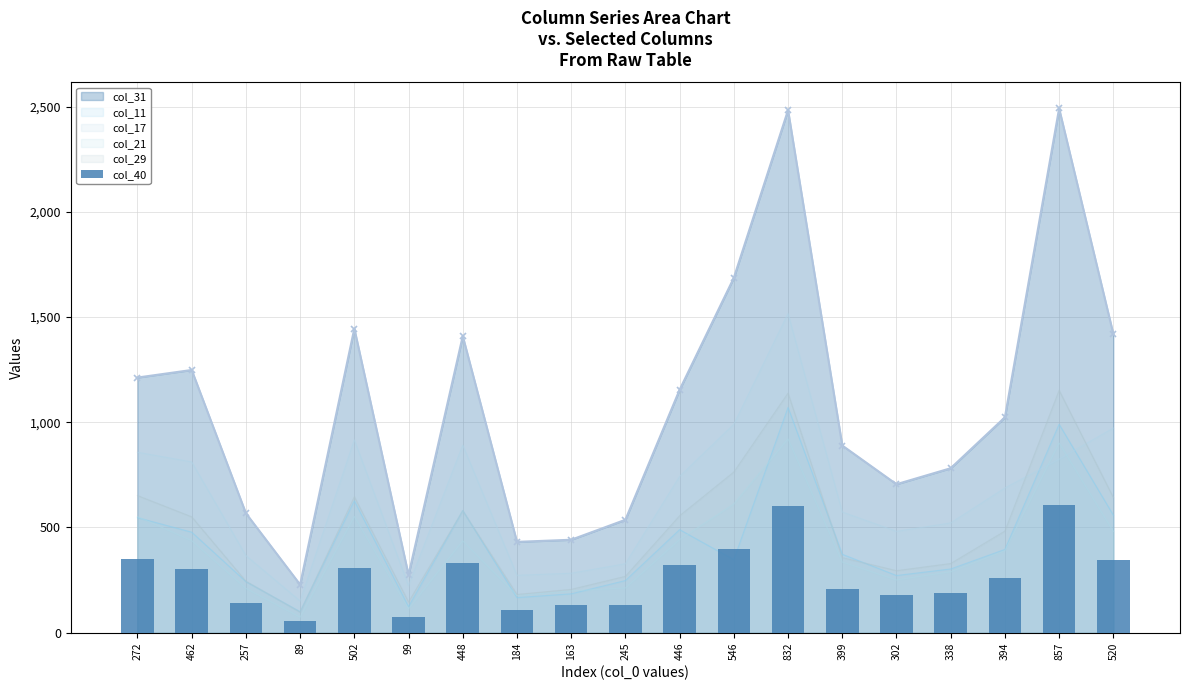

Reading left to right, what are all the values shown in this chart?

col_31: 272=1212	462=1248	257=567	89=228	502=1445	99=274	448=1409	184=431	163=441	245=536	446=1154	546=1686	832=2483	399=889	302=705	338=781	394=1023	857=2491	520=1419
col_11: 272=546	462=477	257=242	89=99	502=626	99=123	448=580	184=166	163=184	245=247	446=489	546=346	832=1070	399=372	302=271	338=302	394=395	857=990	520=558
col_17: 272=857	462=811	257=366	89=150	502=916	99=223	448=891	184=272	163=282	245=327	446=742	546=990	832=1516	399=573	302=481	338=521	394=687	857=824	520=972
col_21: 272=551	462=437	257=210	89=73	502=552	99=113	448=436	184=176	163=198	245=212	446=442	546=611	832=921	399=335	302=250	338=289	394=389	857=901	520=481
col_29: 272=651	462=550	257=244	89=97	502=645	99=145	448=579	184=181	163=205	245=267	446=555	546=763	832=1138	399=356	302=294	338=328	394=482	857=1151	520=642
col_40: 272=351	462=303	257=139	89=54	502=305	99=75	448=331	184=106	163=129	245=132	446=321	546=397	832=603	399=205	302=178	338=187	394=257	857=608	520=343